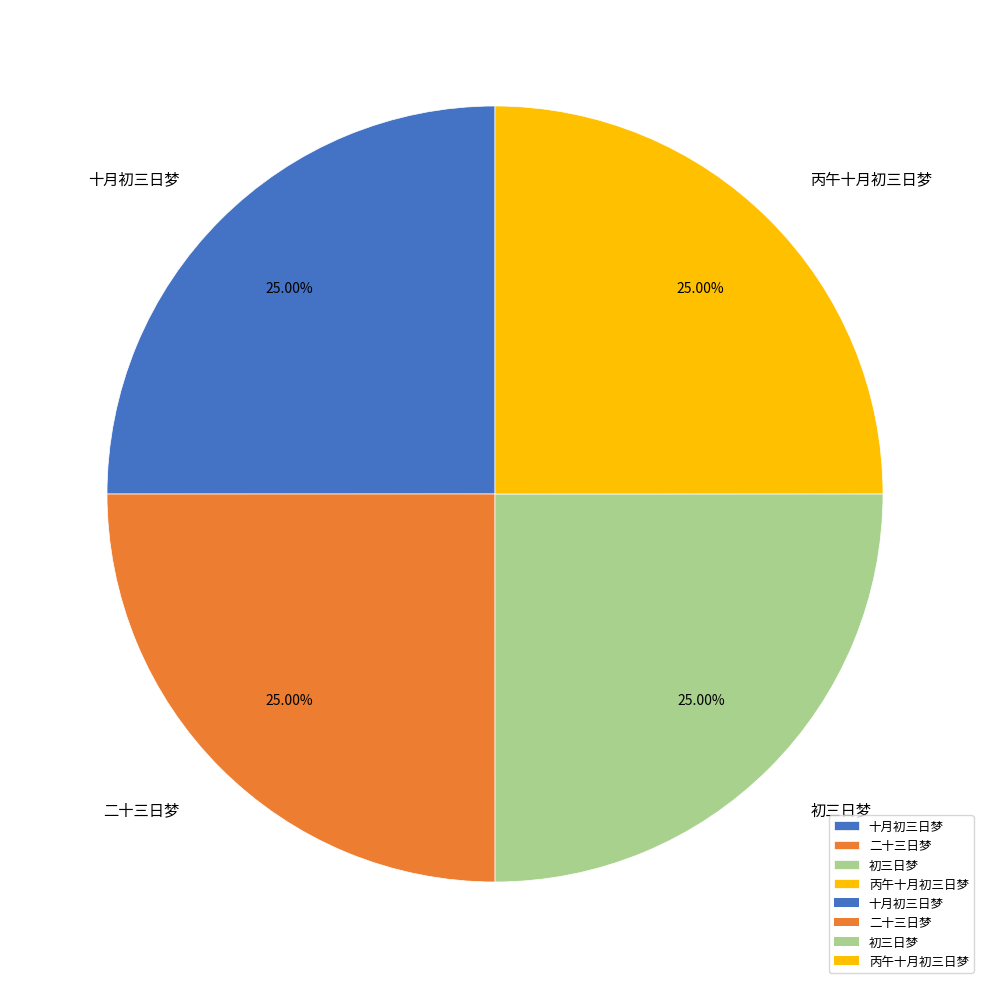

How many segments does this pie chart have?

4